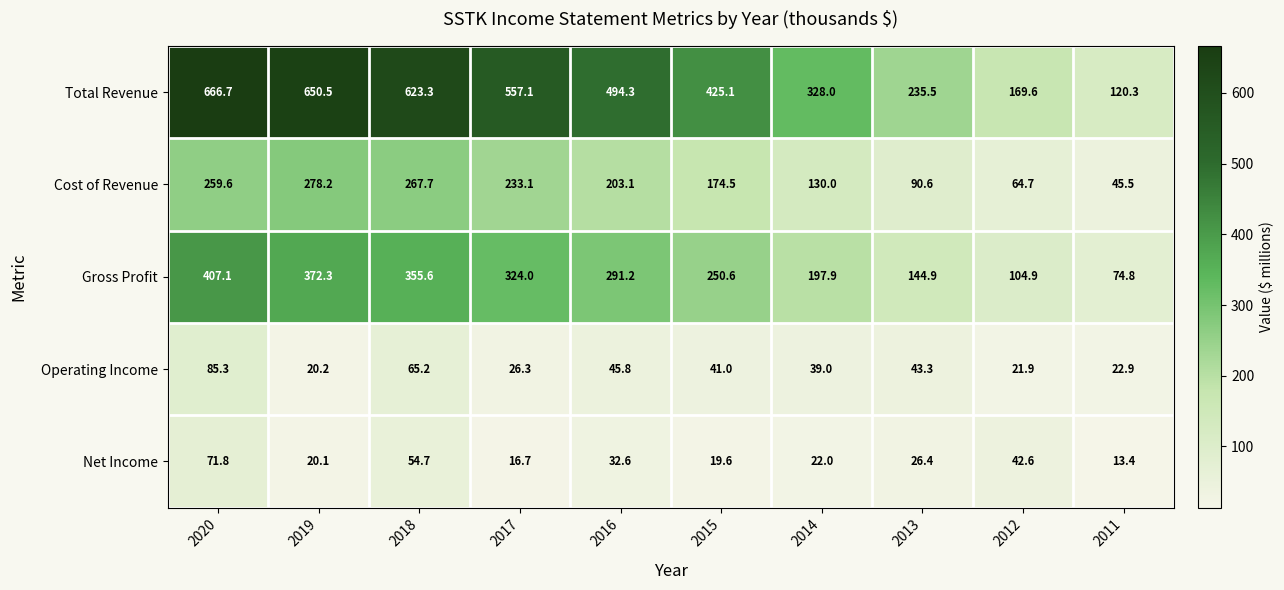

What is the average value of the Operating Income series?

41.1